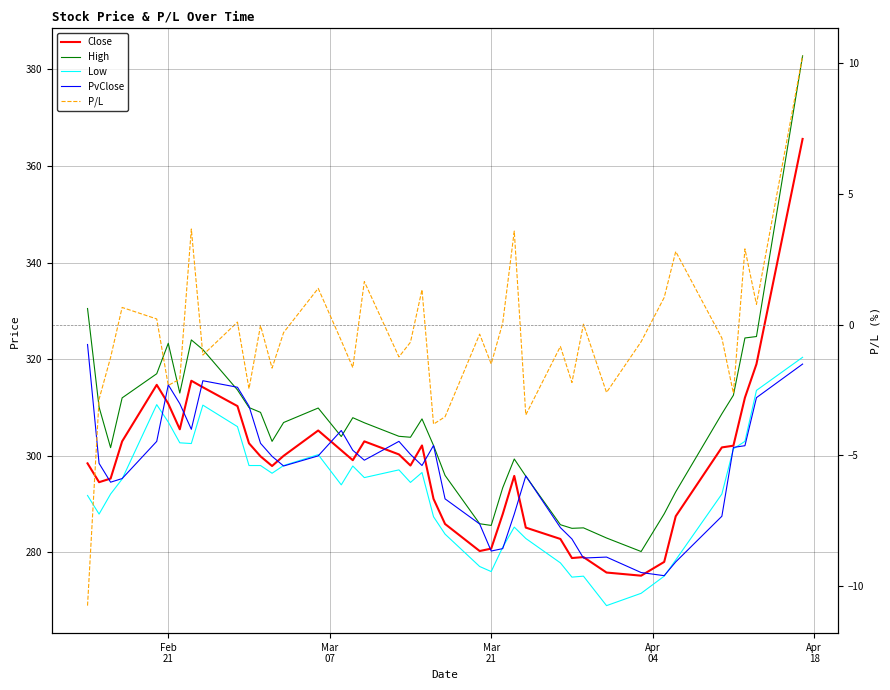

What is the average value of the PvClose series?

297.4